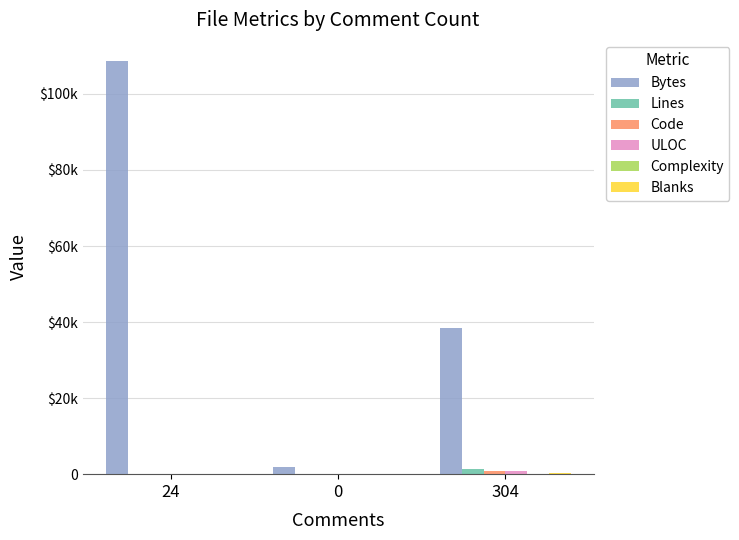

Does the chart contain stacked bars?

No